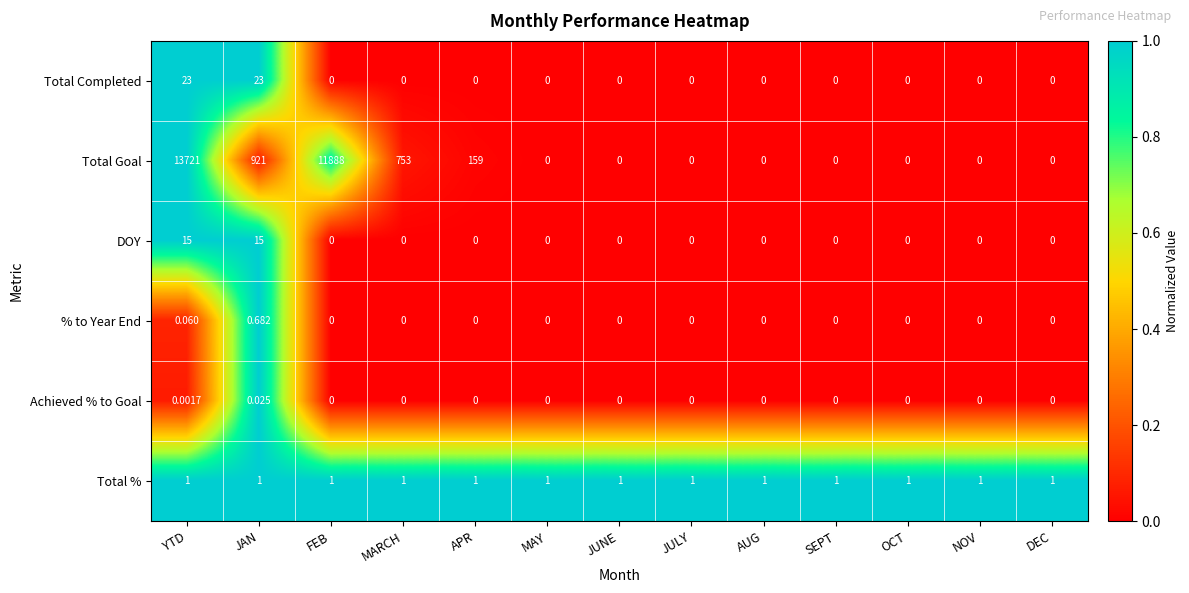

Rank the series by their maximum value, from highest to lowest.

Total Goal, Total Completed, DOY, Total %, % to Year End, Achieved % to Goal